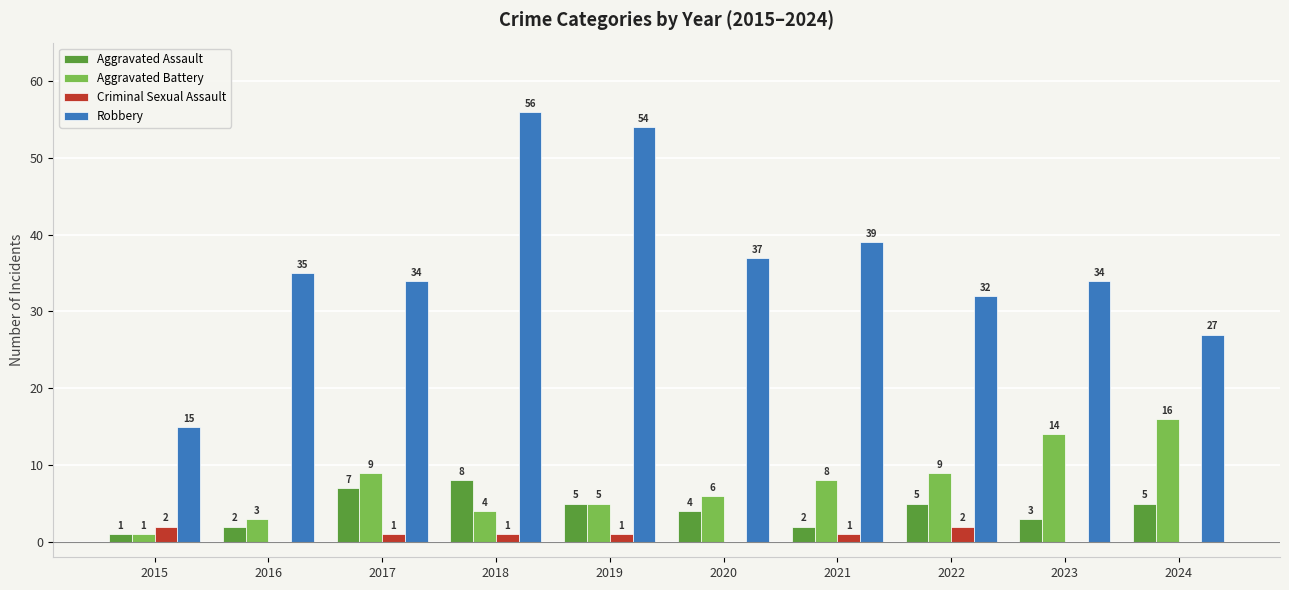

At which category does the chart reach its peak across all series?

2018